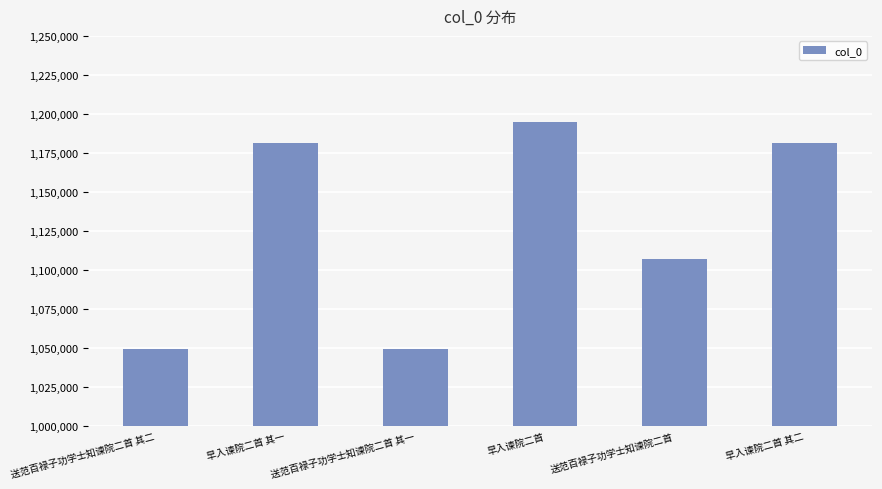

At which category does the chart reach its peak across all series?

早入谏院二首